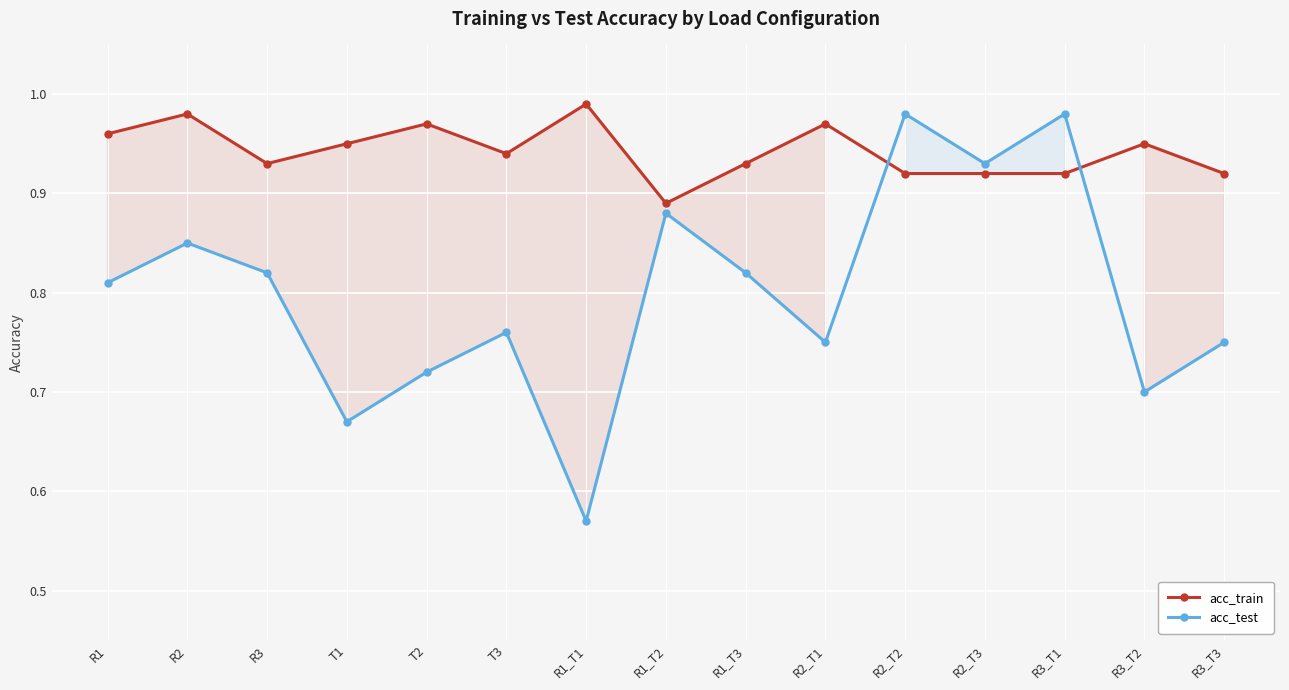

How many distinct data groups are displayed?

2